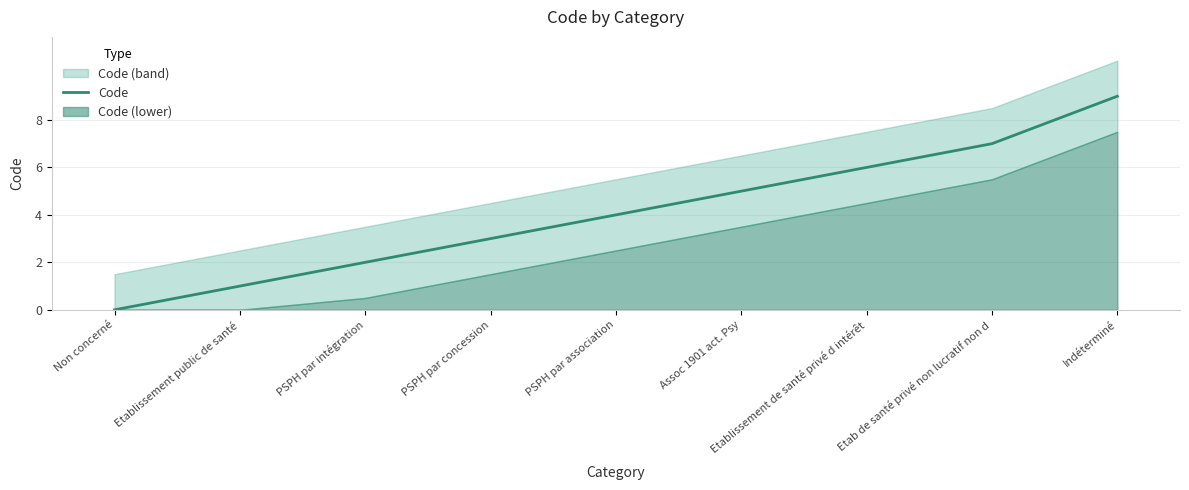

True or false: there are more than 2 points higher than both neighbors.

False